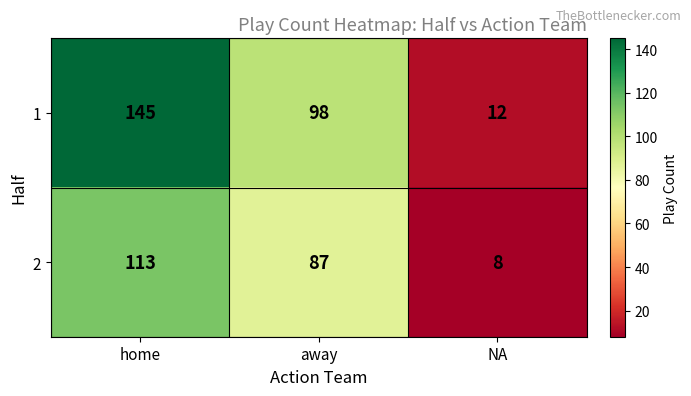

How many distinct data groups are displayed?

2